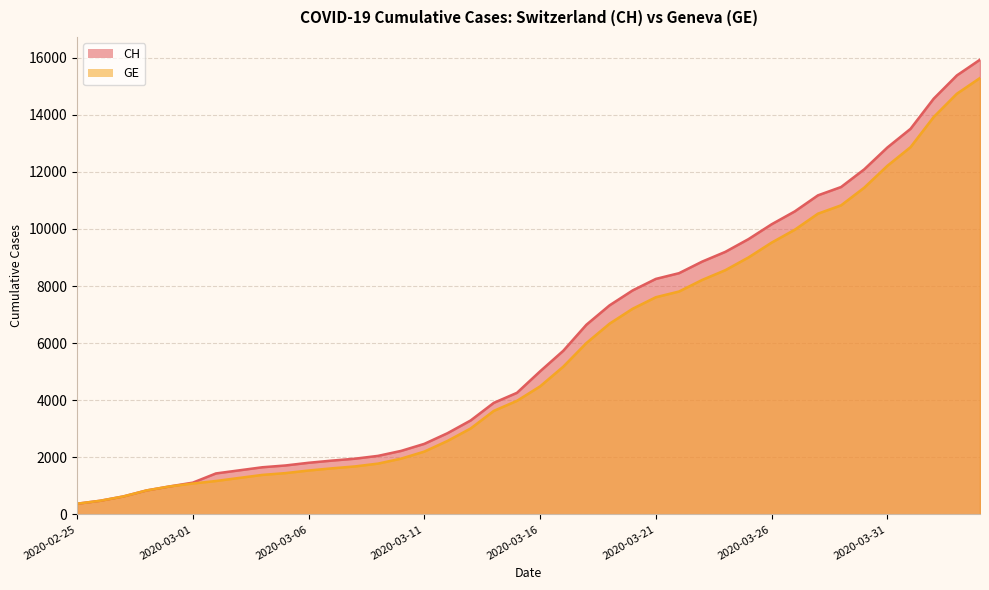

Count the number of data series in this chart.

2